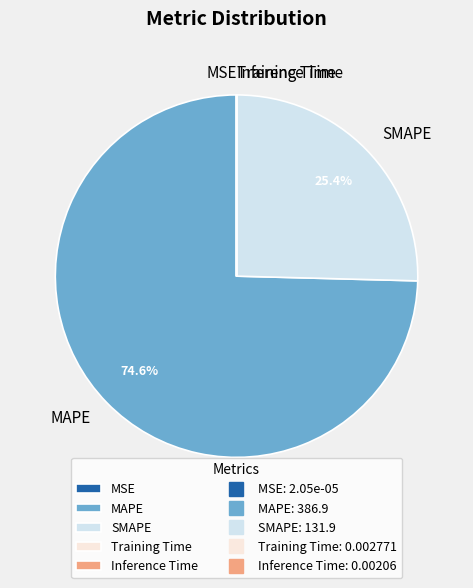

True or false: MAPE accounts for 75% of the total.

True